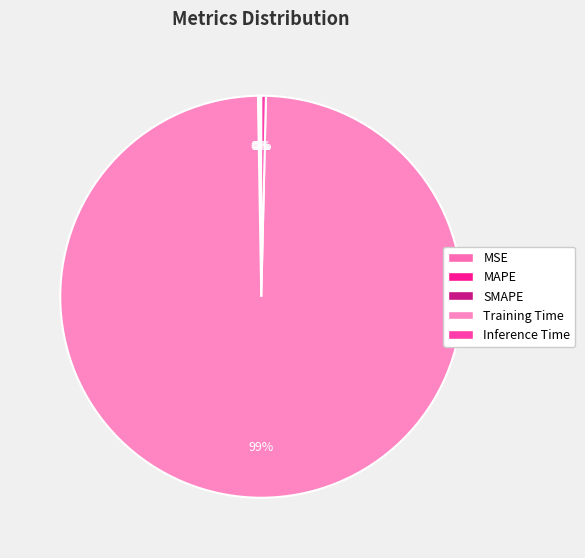

Does Training Time account for over 50% of the chart?

Yes